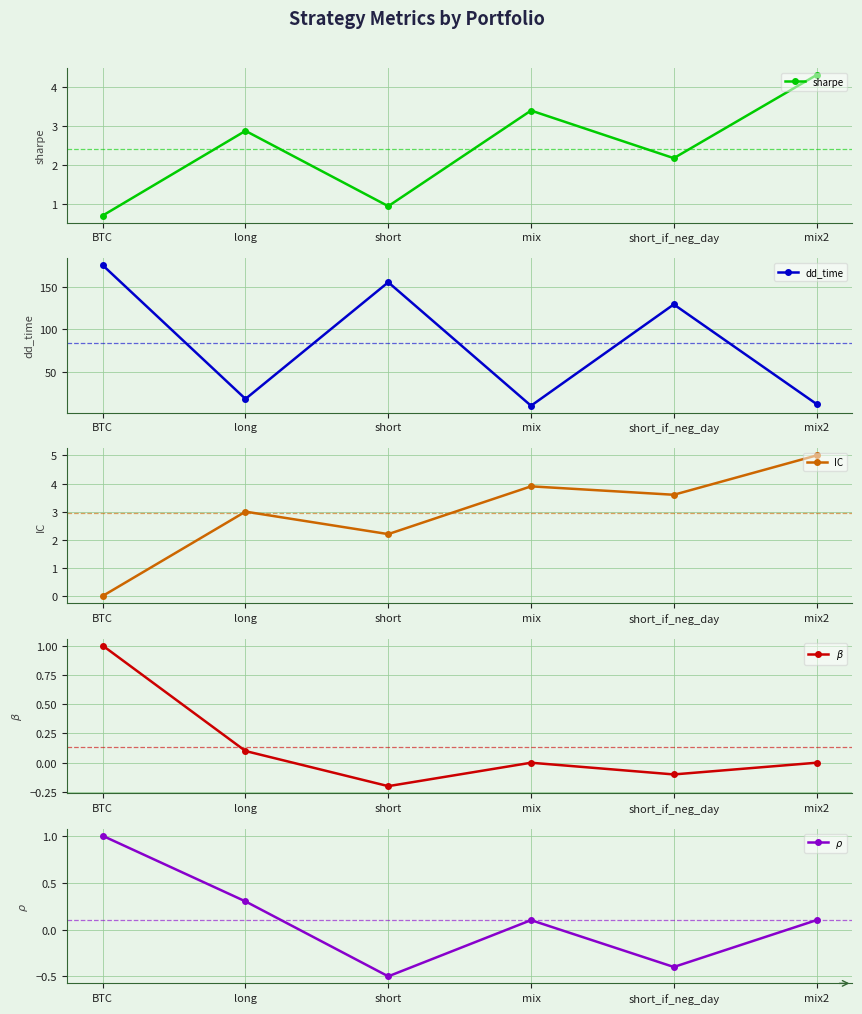

What is the total value across all series at BTC?

177.7